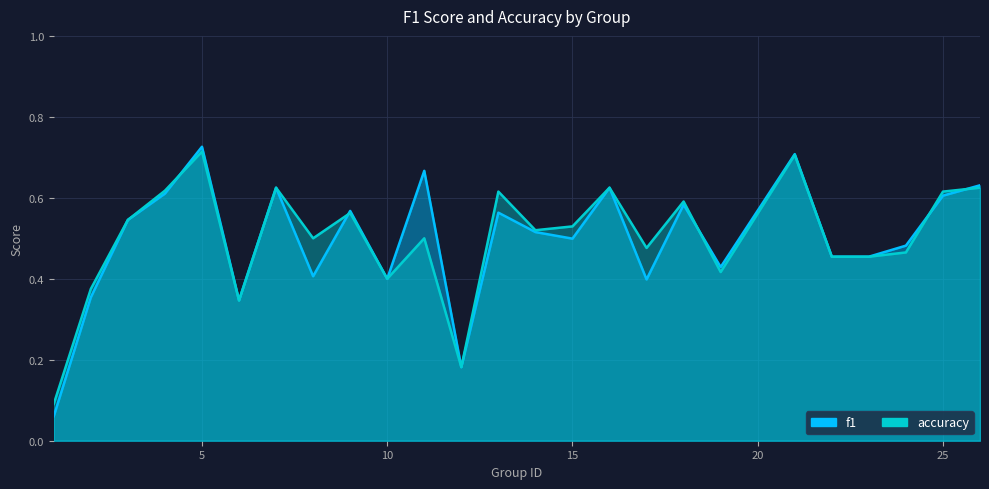

Does the chart display data point markers on the line(s)?

No